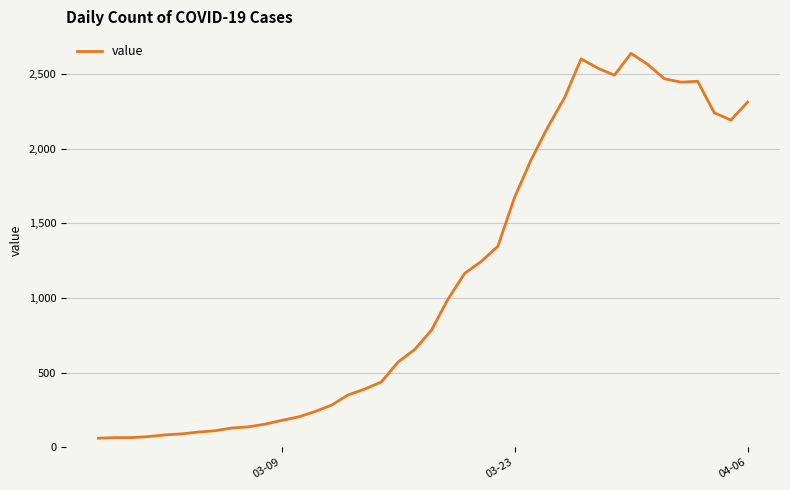

What is the difference between the maximum and minimum values?

2578